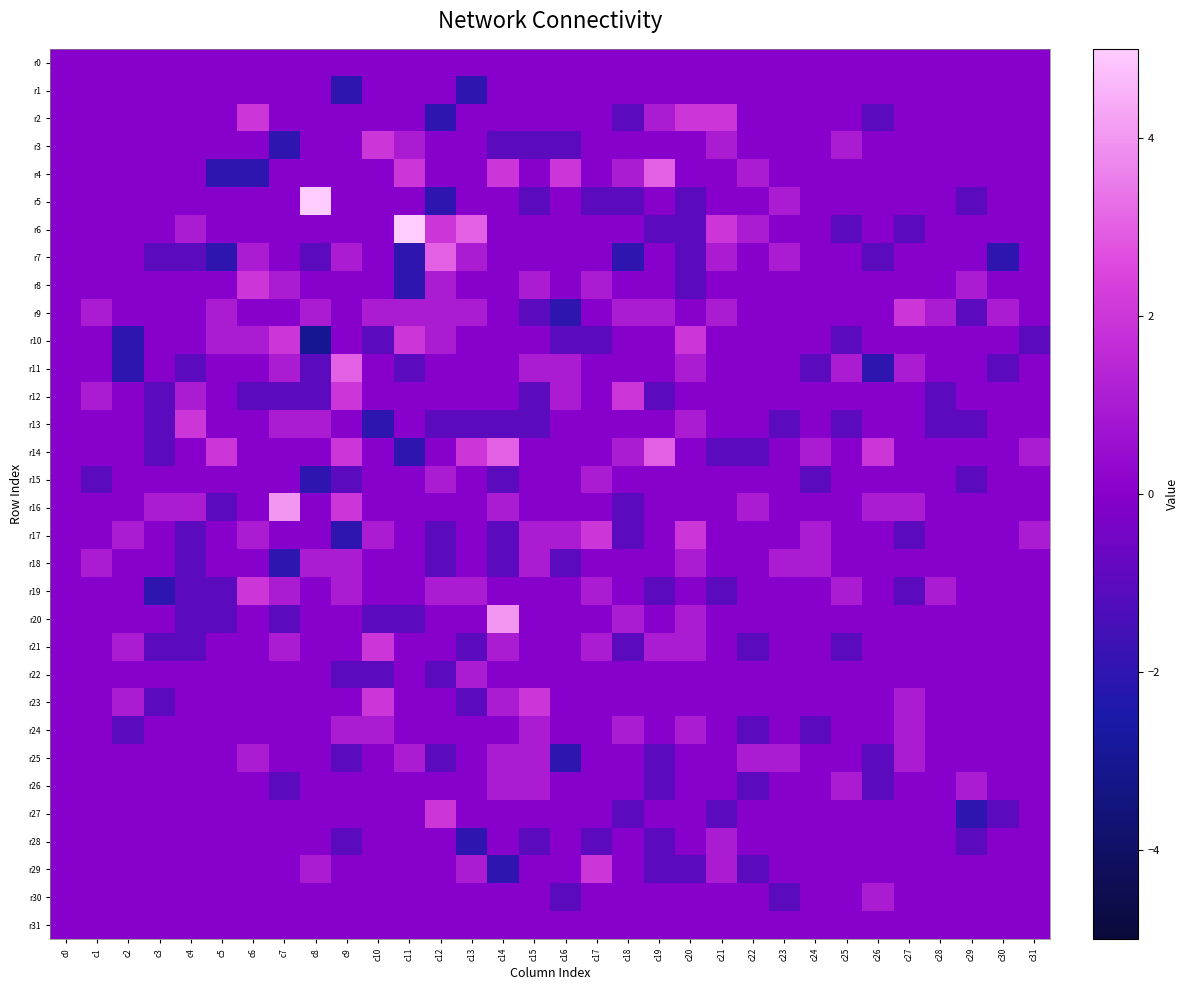

Which series changed the most between c15 and c19?

r4